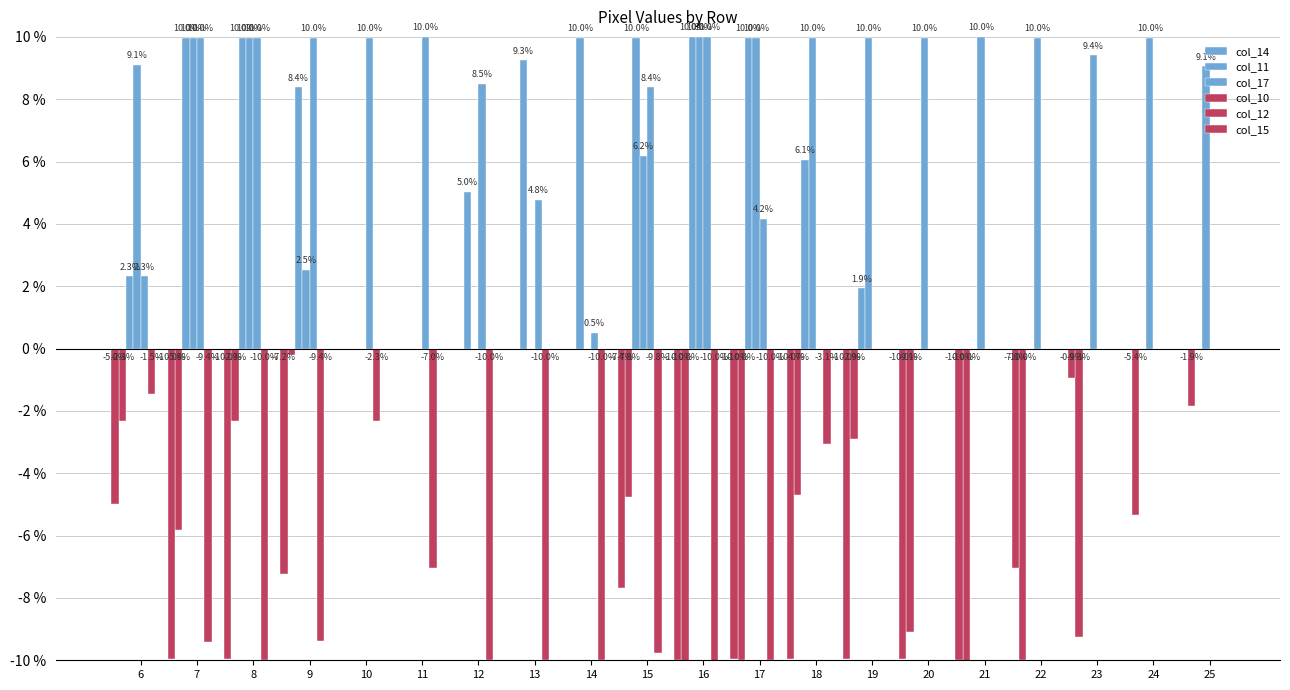

At which category is the sum across all series the highest?

10